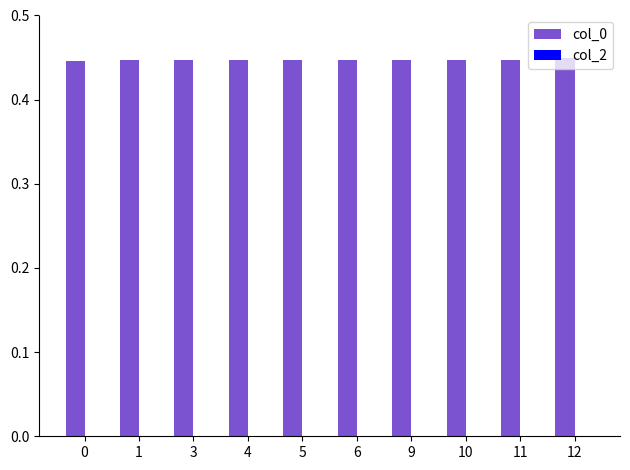

Count the values in the range 0 to 1.

10